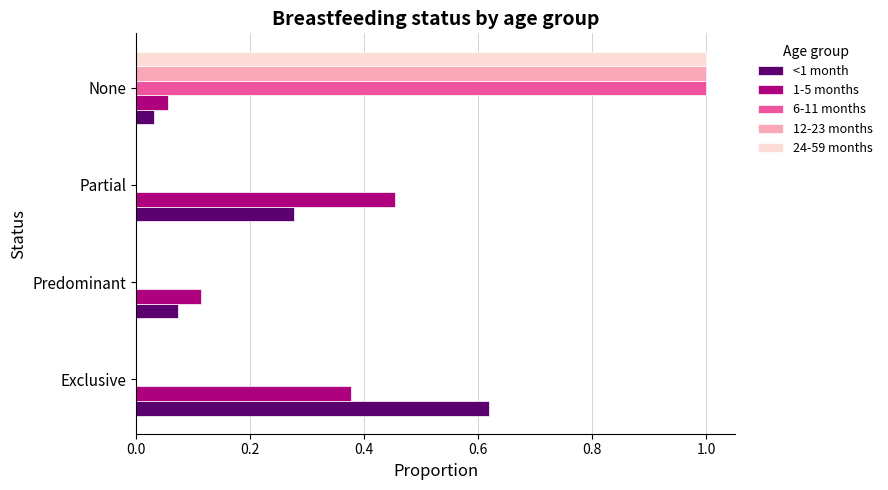

What is the sum of all 6-11 months values?

1.0